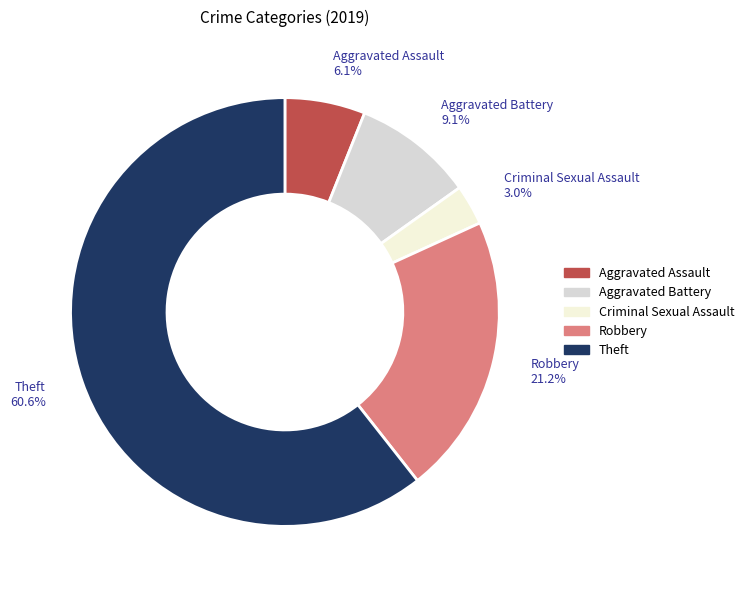

True or false: Aggravated Battery accounts for 9% of the total.

True